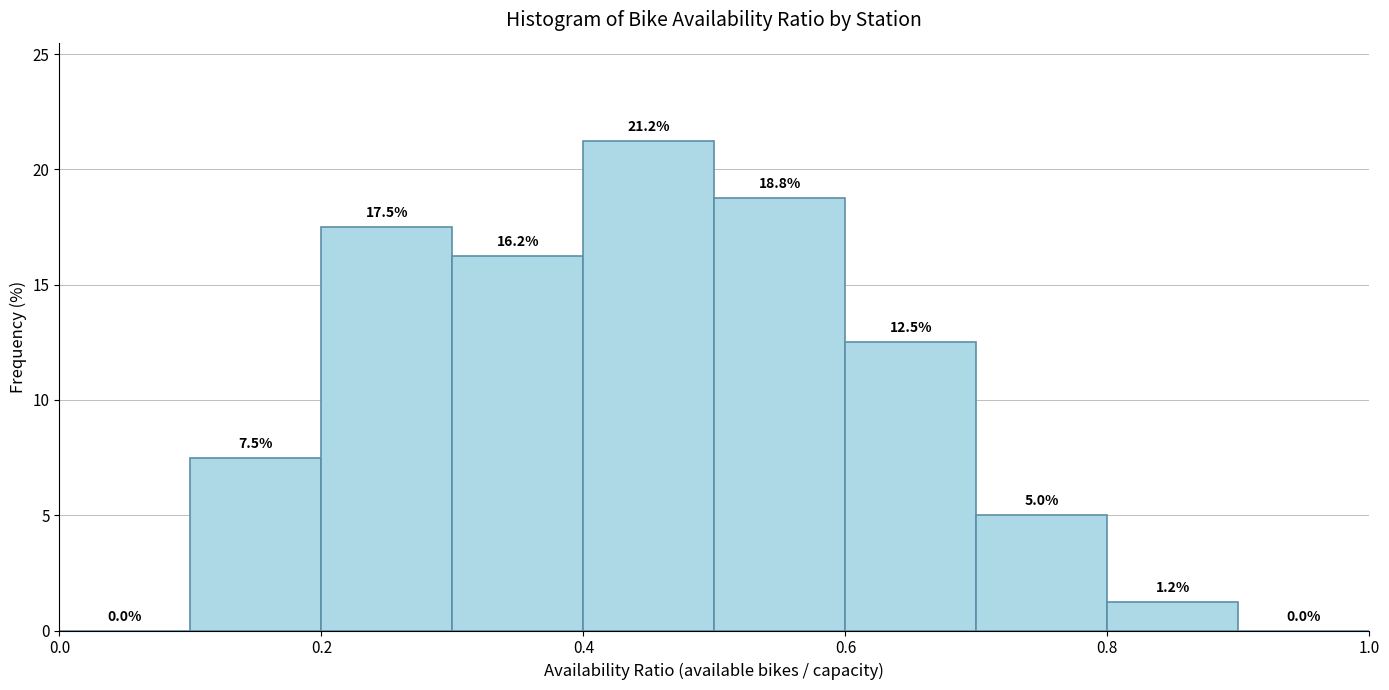

Reading left to right, transcribe this chart: for each bar, give the range it covers on the x-axis and its height.

0.0 to 0.1: 0.0
0.1 to 0.2: 7.5
0.2 to 0.3: 17.5
0.3 to 0.4: 16.2
0.4 to 0.5: 21.2
0.5 to 0.6: 18.8
0.6 to 0.7: 12.5
0.7 to 0.8: 5.0
0.8 to 0.9: 1.2
0.9 to 1.0: 0.0